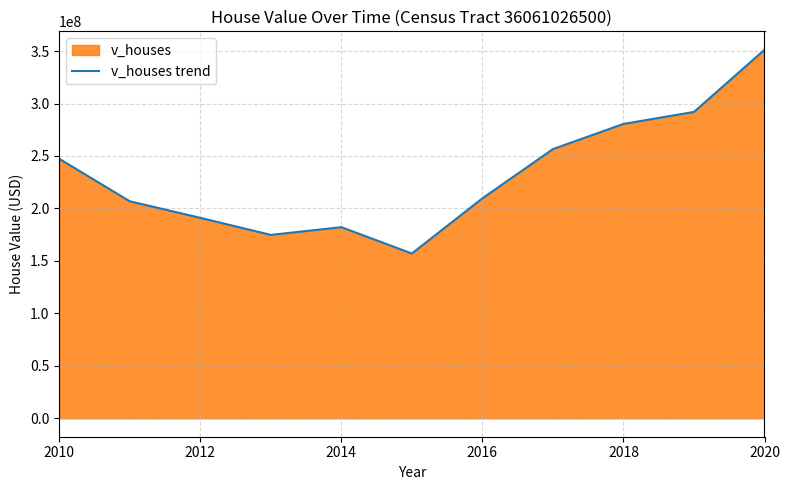

How many points are lower than both their immediate neighbors (excluding endpoints)?

2